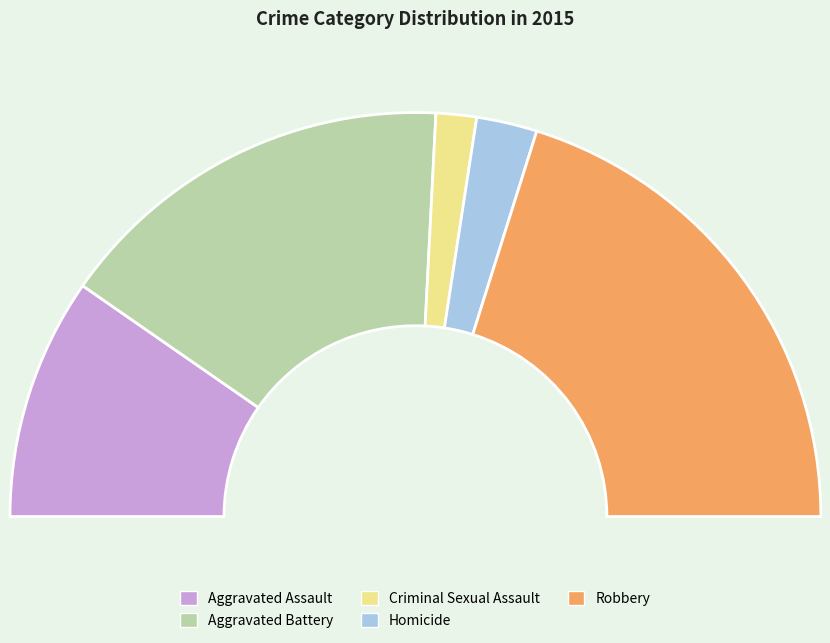

How many segments does this pie chart have?

5